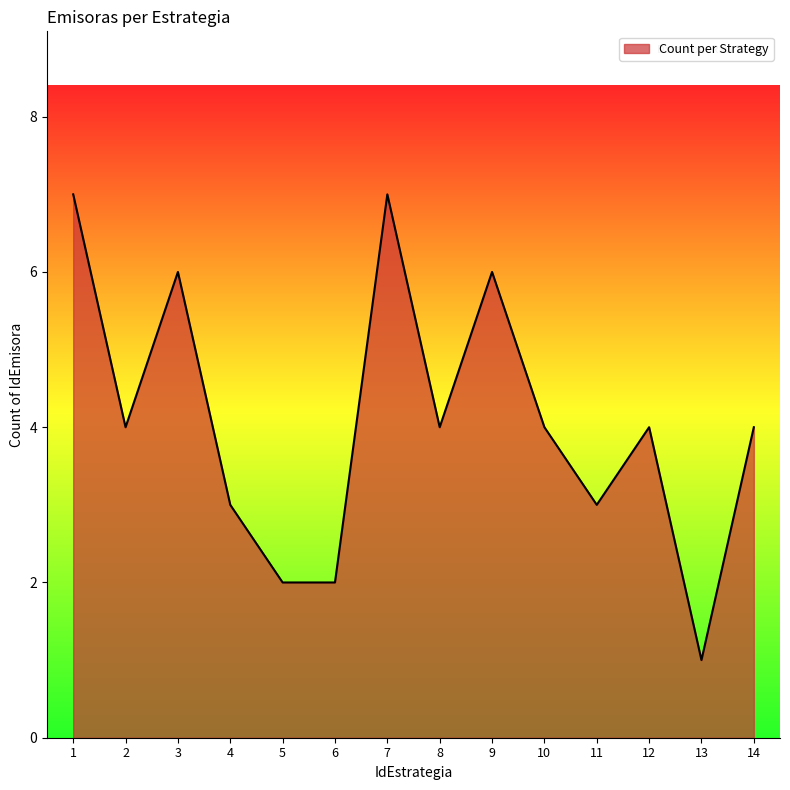

At which category does the chart reach its minimum across all series?

13